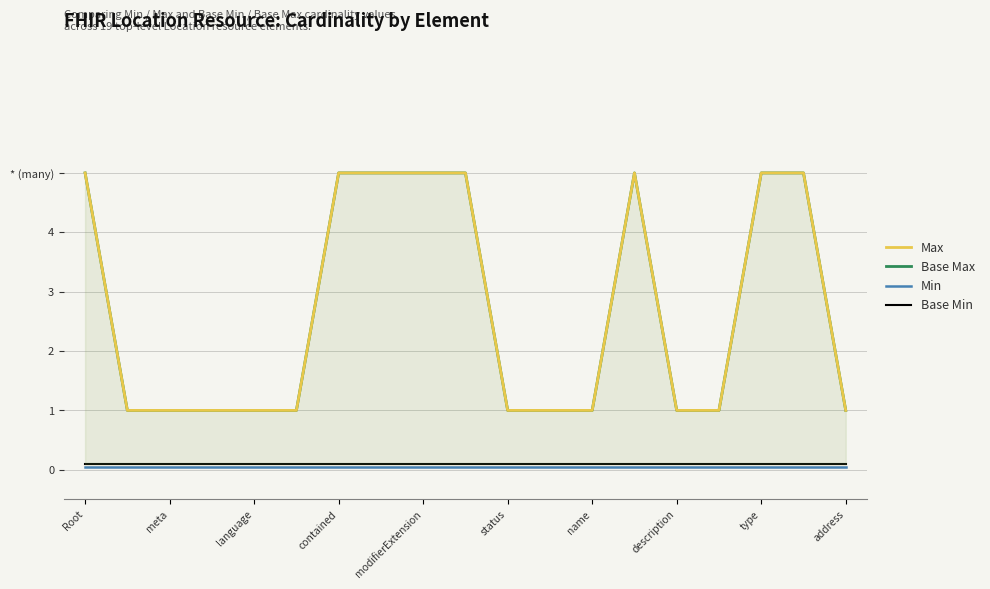

Which series has the largest range (max minus min)?

Max